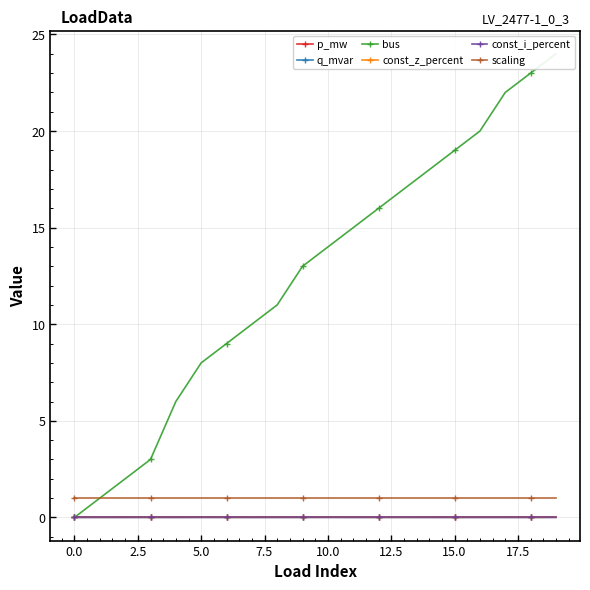

What is the label of the 11th point from the left?

10